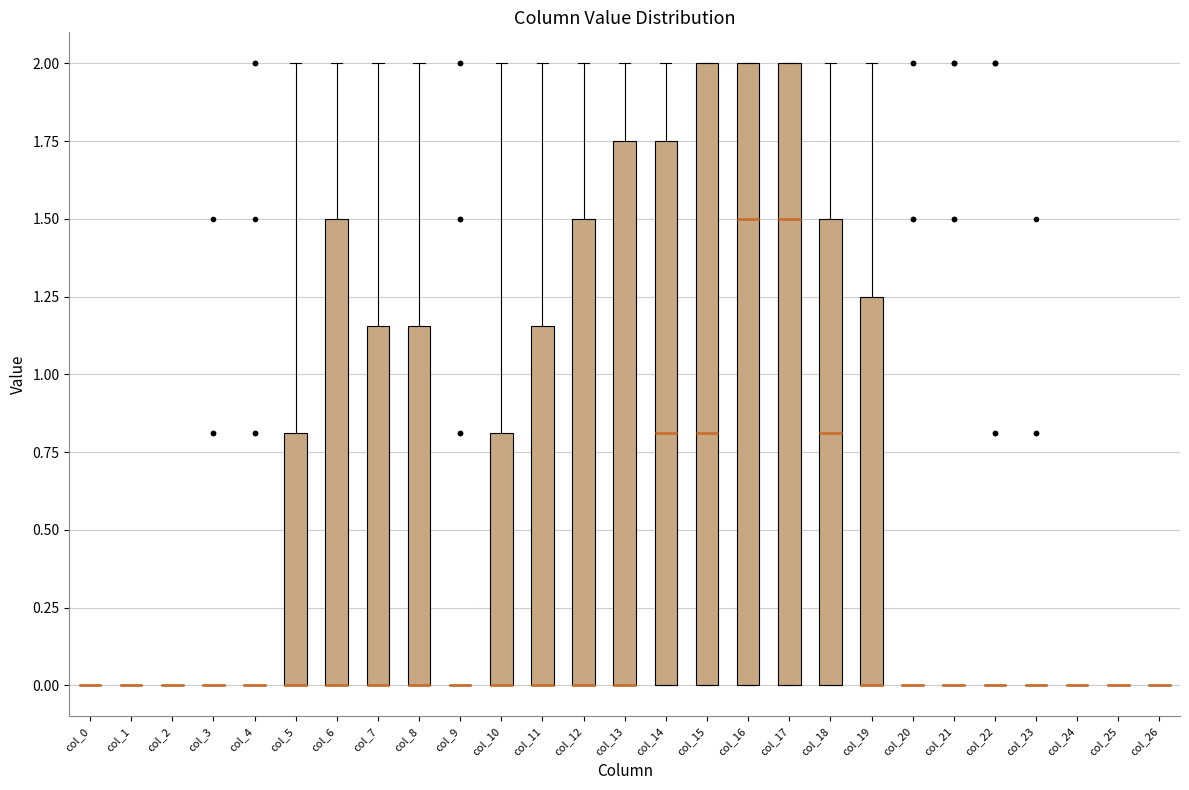

Reading left to right, transcribe this box plot: for each box, give where its median line is, the range the box spans, and where its two whiskers end, as read against the y-axis. The values are not printed on the chart, so give them approximately, as read against the axis.

col_0: box collapsed to a line at 0.00, whiskers 0.00 to 0.00
col_1: box collapsed to a line at 0.00, whiskers 0.00 to 0.00
col_2: box collapsed to a line at 0.00, whiskers 0.00 to 0.00
col_3: box collapsed to a line at 0.00, whiskers 0.00 to 0.00
col_4: box collapsed to a line at 0.00, whiskers 0.00 to 0.00
col_5: median 0.00 (drawn on the box's lower edge), box 0.00 to 0.80, whiskers 0.00 to 2.00
col_6: median 0.00 (drawn on the box's lower edge), box 0.00 to 1.50, whiskers 0.00 to 2.00
col_7: median 0.00 (drawn on the box's lower edge), box 0.00 to 1.15, whiskers 0.00 to 2.00
col_8: median 0.00 (drawn on the box's lower edge), box 0.00 to 1.15, whiskers 0.00 to 2.00
col_9: box collapsed to a line at 0.00, whiskers 0.00 to 0.00
col_10: median 0.00 (drawn on the box's lower edge), box 0.00 to 0.80, whiskers 0.00 to 2.00
col_11: median 0.00 (drawn on the box's lower edge), box 0.00 to 1.15, whiskers 0.00 to 2.00
col_12: median 0.00 (drawn on the box's lower edge), box 0.00 to 1.50, whiskers 0.00 to 2.00
col_13: median 0.00 (drawn on the box's lower edge), box 0.00 to 1.75, whiskers 0.00 to 2.00
col_14: median 0.80, box 0.00 to 1.75, whiskers 0.00 to 2.00
col_15: median 0.80, box 0.00 to 2.00, whiskers 0.00 to 2.00
col_16: median 1.50, box 0.00 to 2.00, whiskers 0.00 to 2.00
col_17: median 1.50, box 0.00 to 2.00, whiskers 0.00 to 2.00
col_18: median 0.80, box 0.00 to 1.50, whiskers 0.00 to 2.00
col_19: median 0.00 (drawn on the box's lower edge), box 0.00 to 1.25, whiskers 0.00 to 2.00
col_20: box collapsed to a line at 0.00, whiskers 0.00 to 0.00
col_21: box collapsed to a line at 0.00, whiskers 0.00 to 0.00
col_22: box collapsed to a line at 0.00, whiskers 0.00 to 0.00
col_23: box collapsed to a line at 0.00, whiskers 0.00 to 0.00
col_24: box collapsed to a line at 0.00, whiskers 0.00 to 0.00
col_25: box collapsed to a line at 0.00, whiskers 0.00 to 0.00
col_26: box collapsed to a line at 0.00, whiskers 0.00 to 0.00